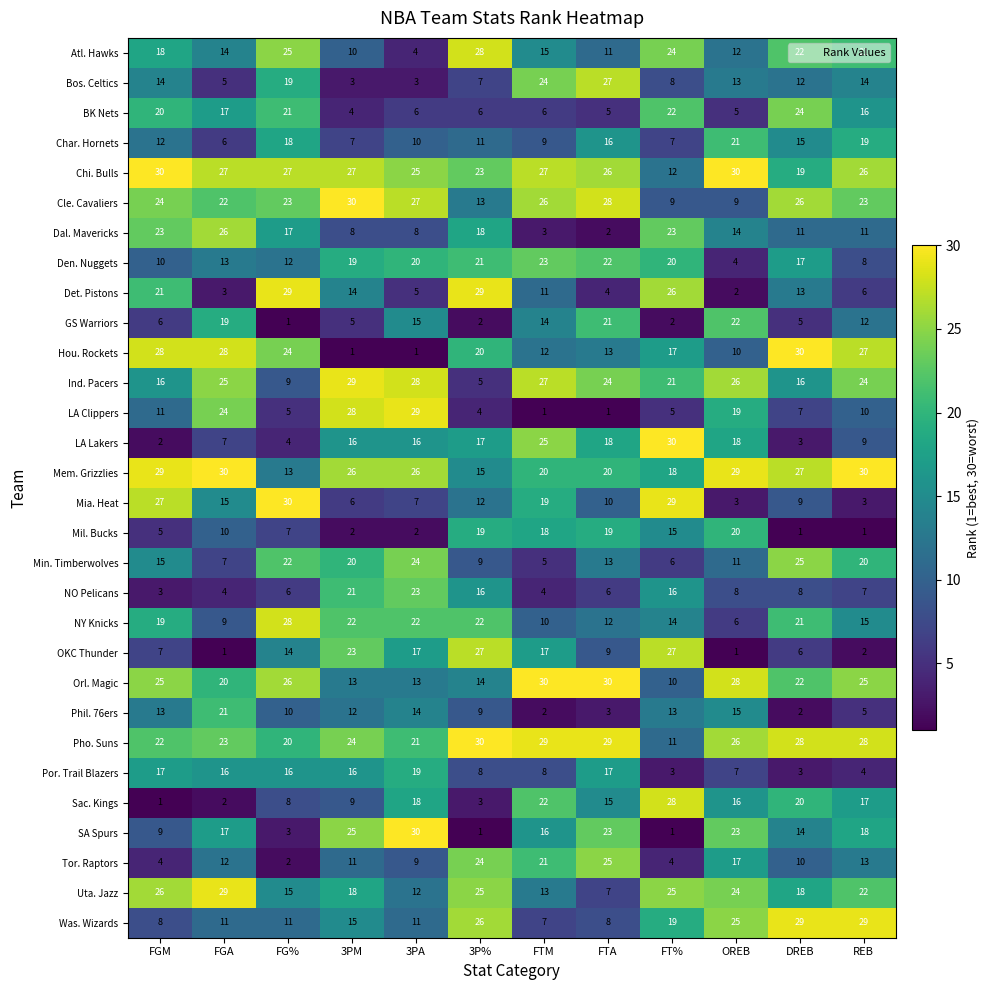

What is the minimum value shown in the chart?

1